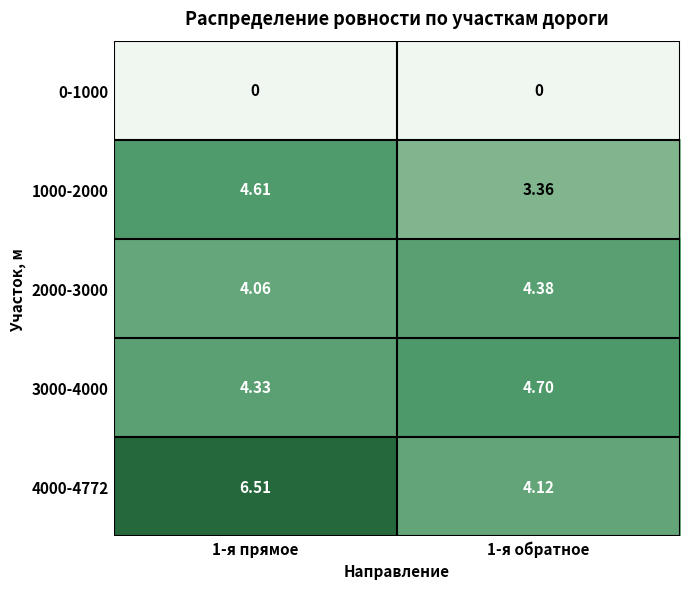

Is the value of 3000-4000 at 1-я обратное greater than the value of 4000-4772 at 1-я прямое?

No